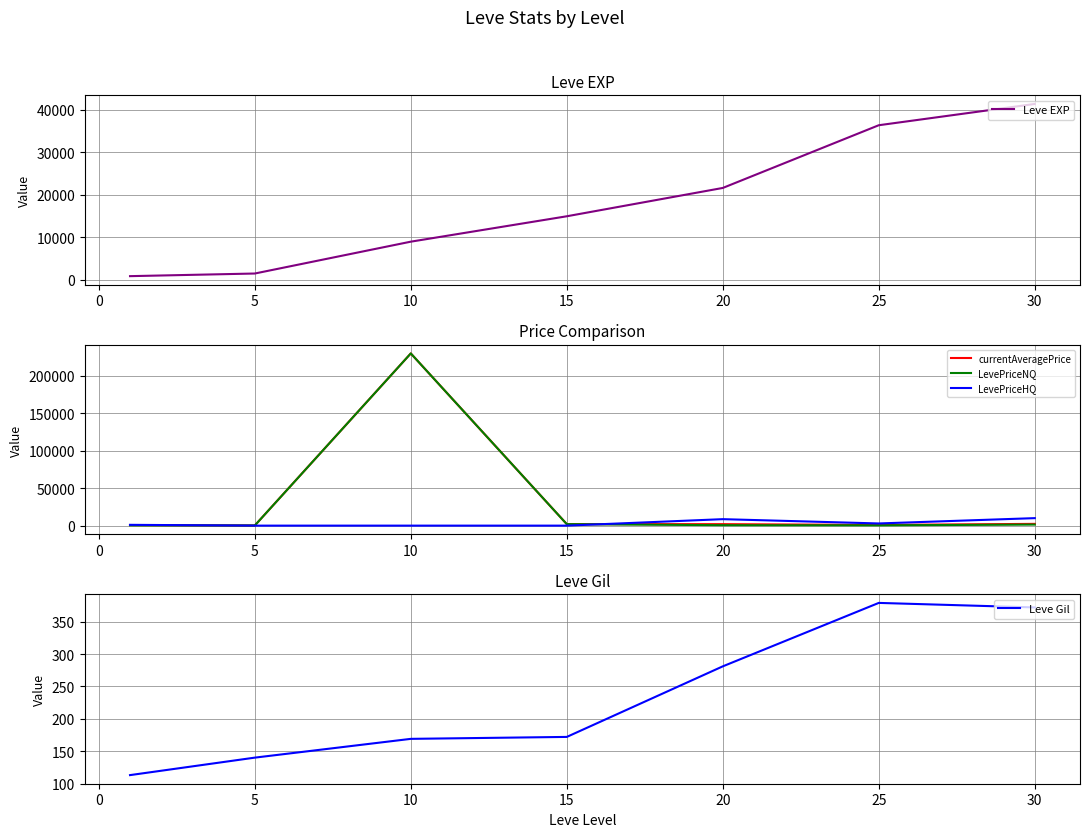

The value of LevePriceHQ at 30 is 10000.0. True or false?

True